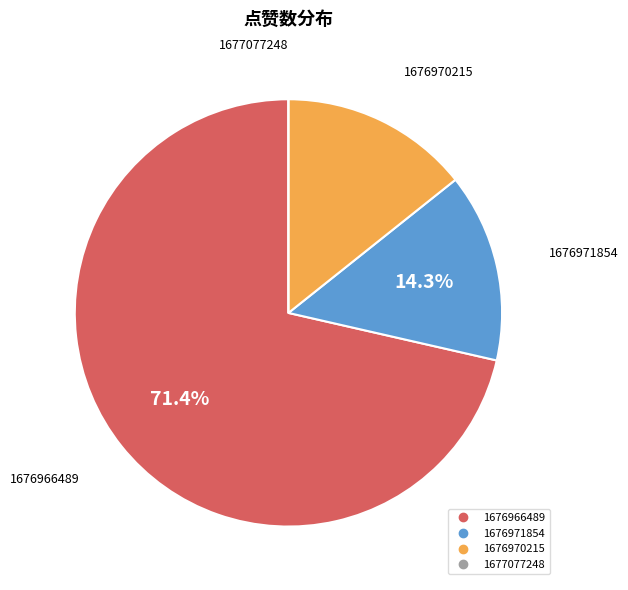

What is the largest slice in the pie chart?

1676966489